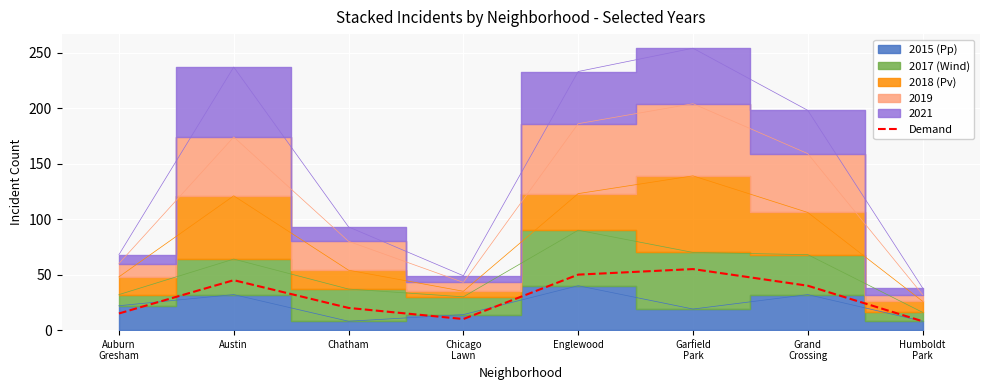

Reading left to right, list all the values displayed in this chart.

15	45	20	10	50	55	40	8